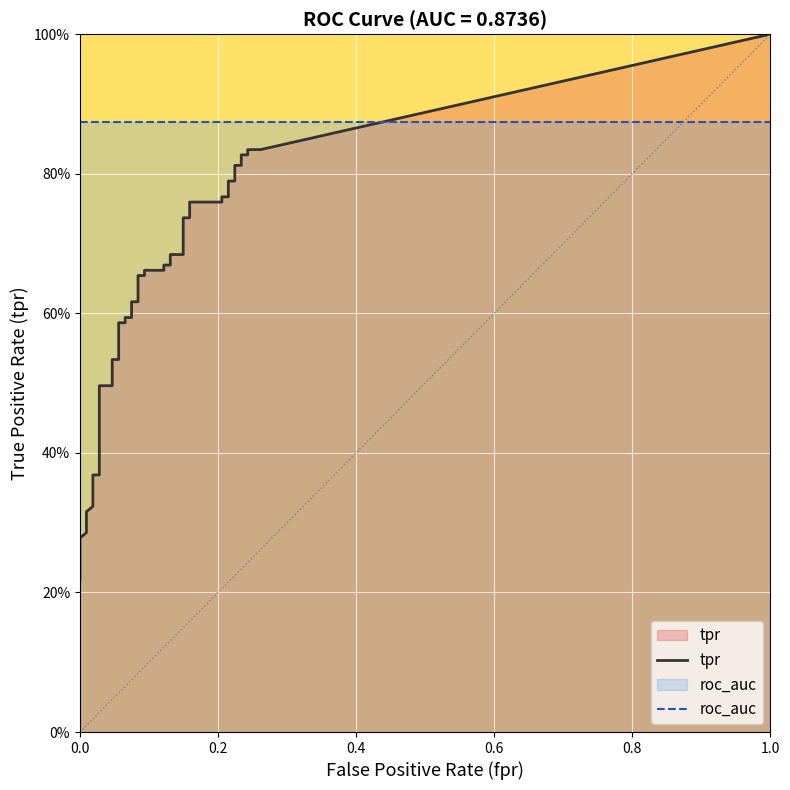

What is the sum of all roc_auc values?

34.9